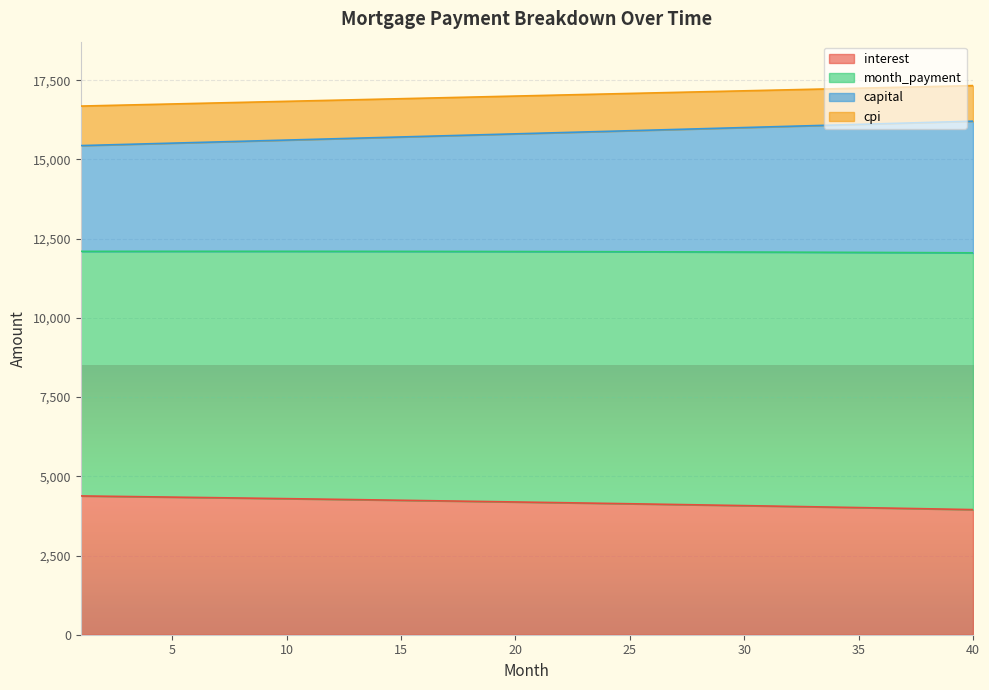

The value of interest at 40 is 6789.3. True or false?

False